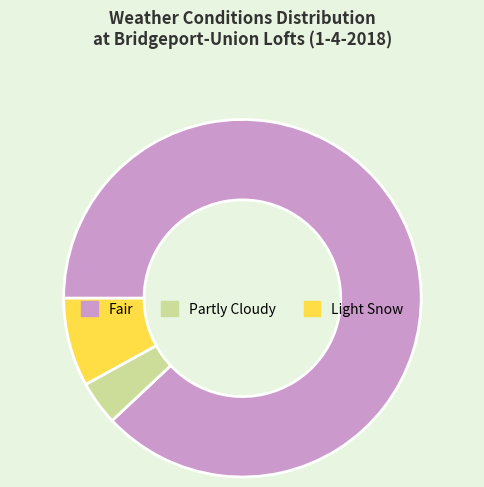

The Light Snow slice represents 8% of the pie. True or false?

True